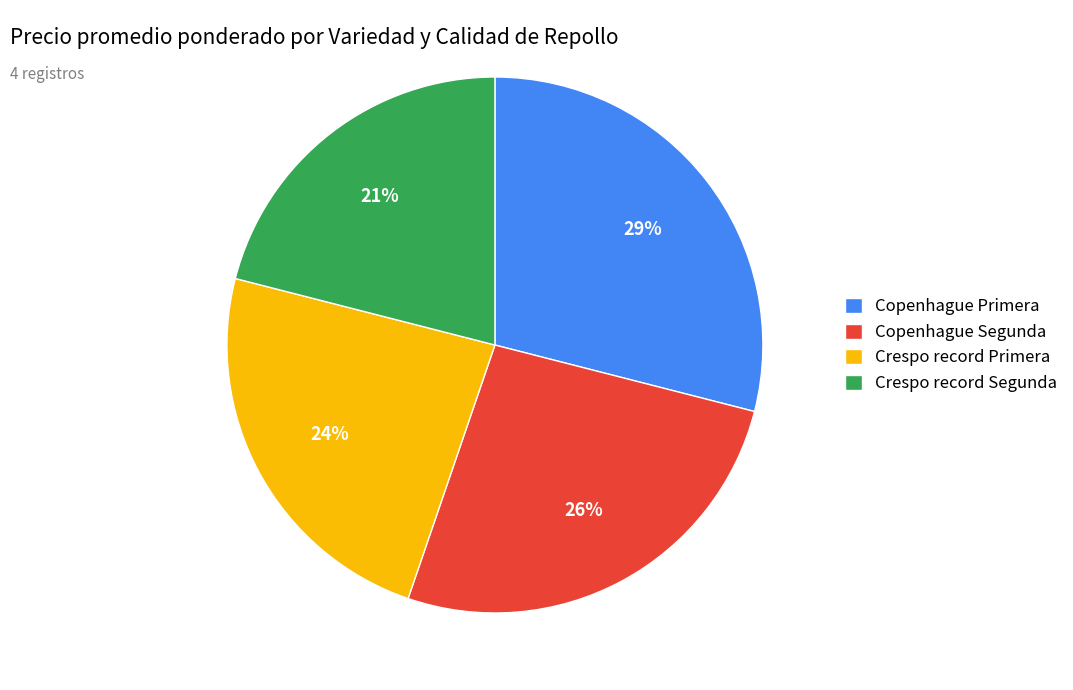

The Crespo record Segunda slice represents 12% of the pie. True or false?

False